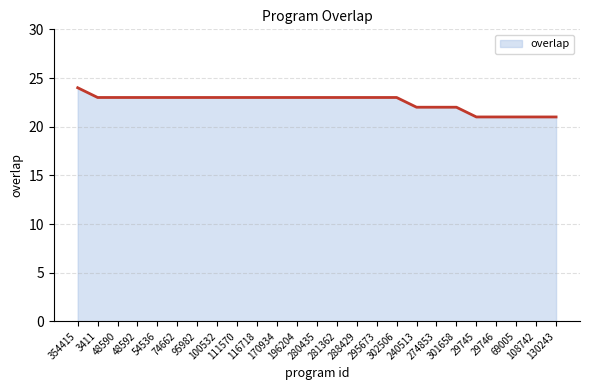

What is the maximum value shown in the chart?

24